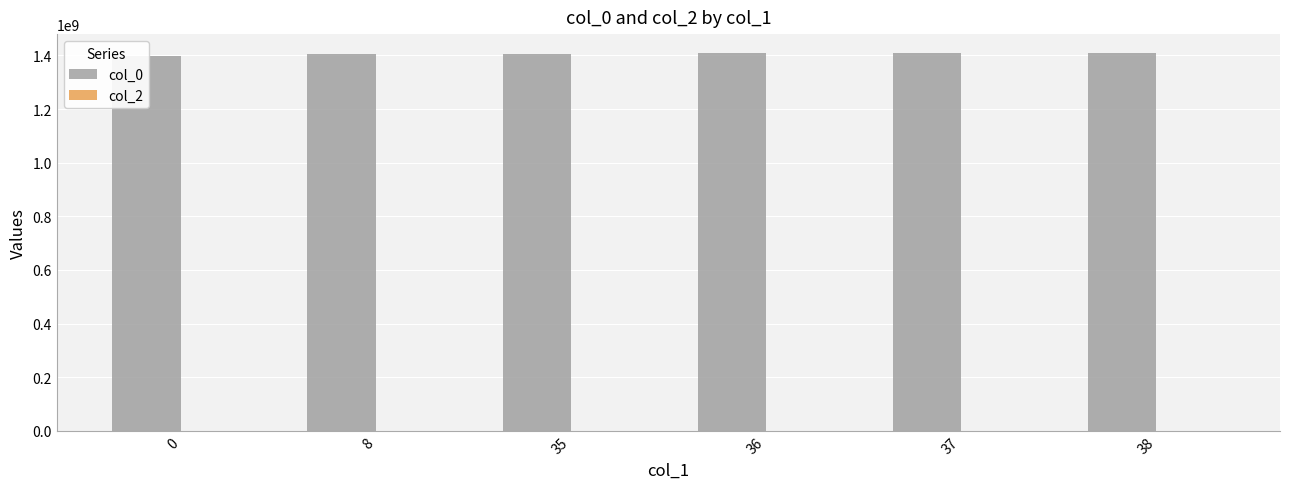

Is it true that col_0 equals 2153042101.7 at 8?

False